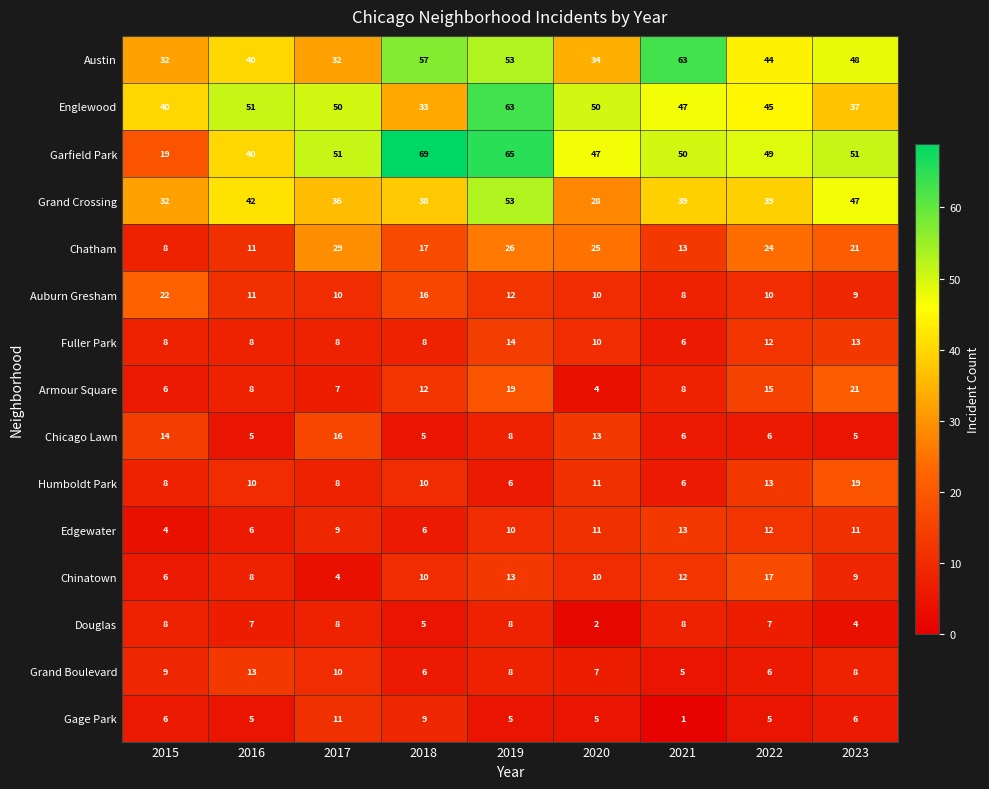

What is the difference between the highest and lowest values at 2015?

36